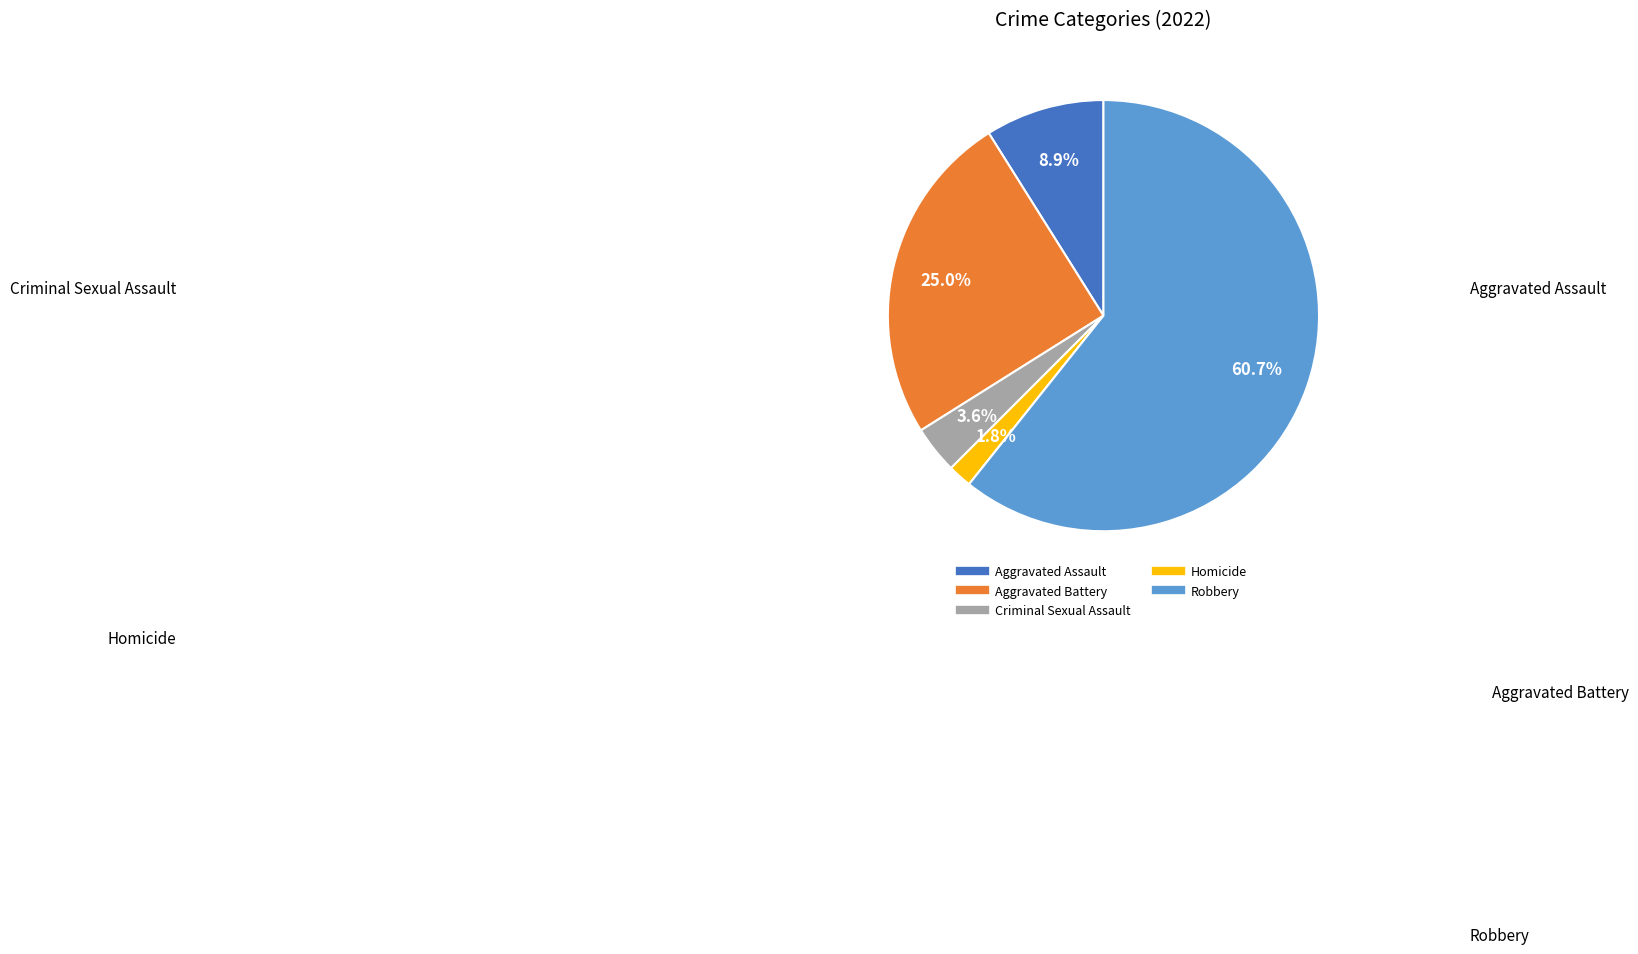

The Robbery slice represents 74% of the pie. True or false?

False